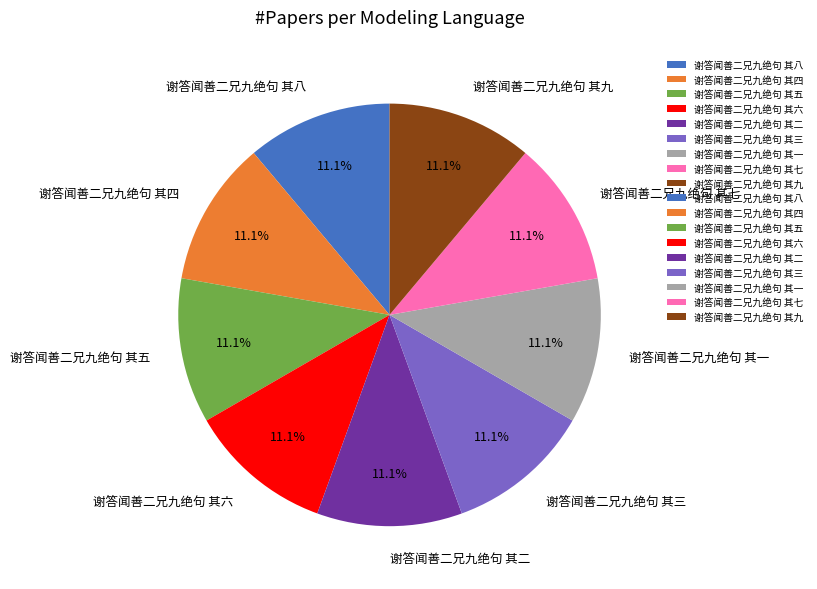

How many segments does this pie chart have?

9